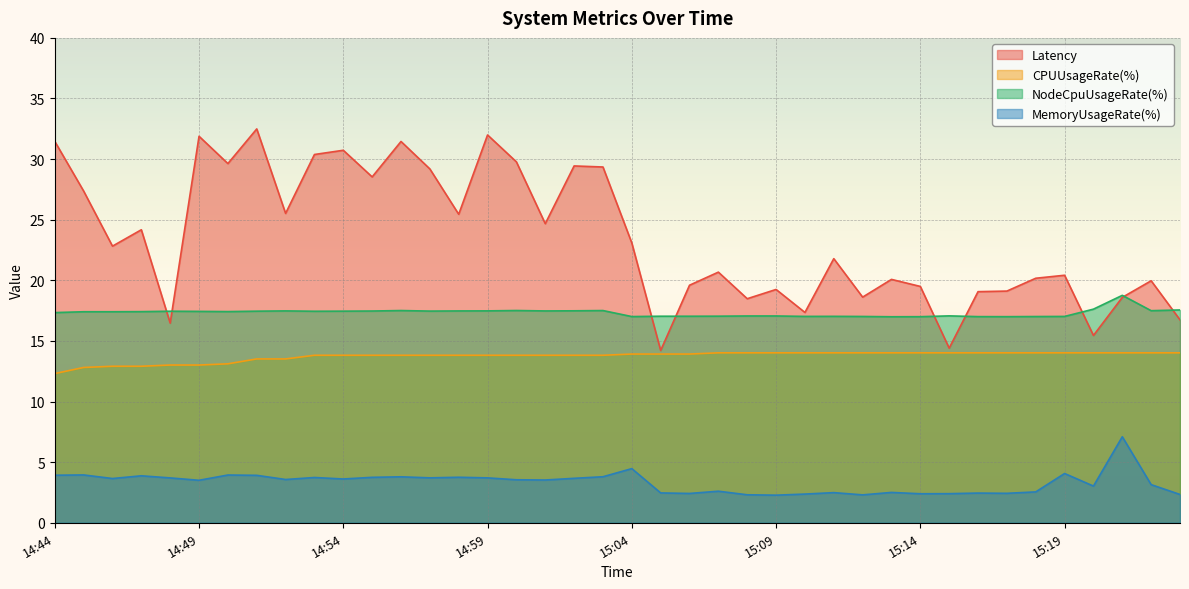

What is the average value of the NodeCpuUsageRate(%) series?

17.3